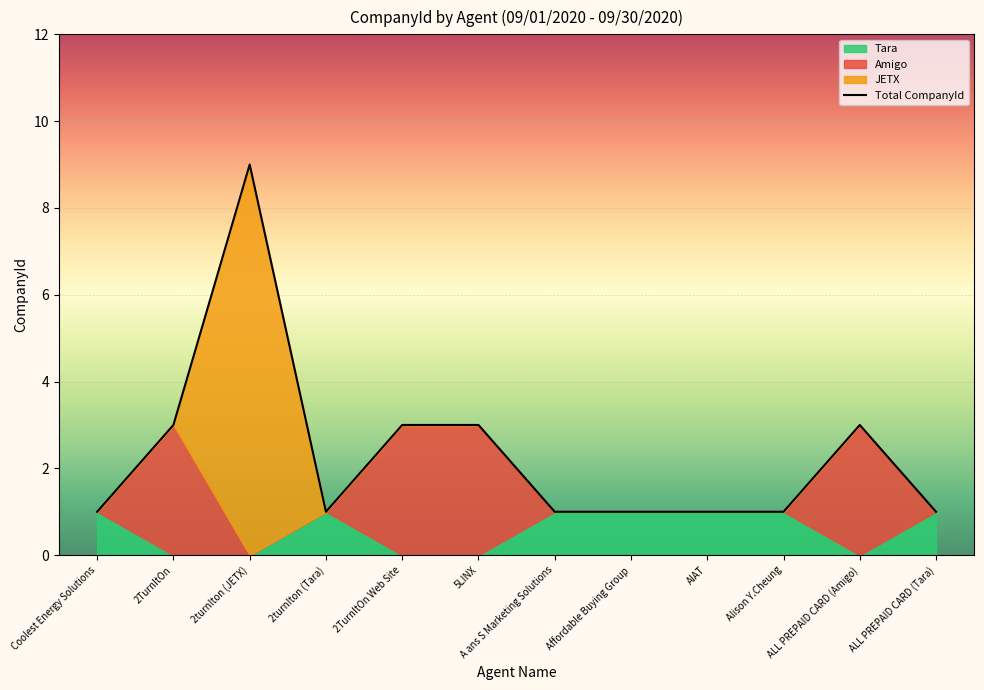

Reading right to left, what are all the values shown in this chart?

1	3	1	1	1	1	3	3	1	9	3	1